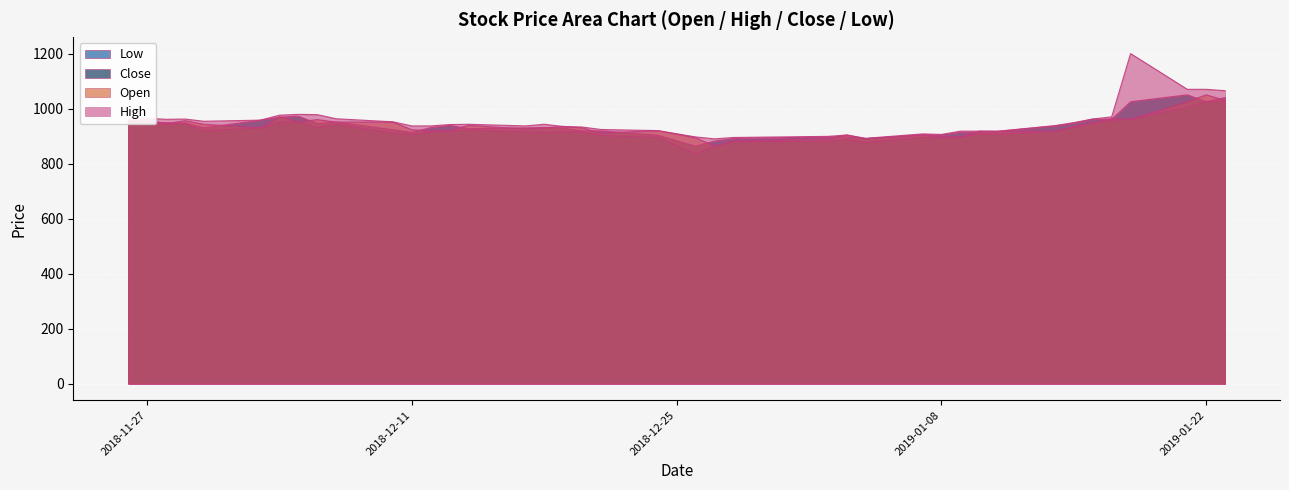

Which series has the largest total across all categories?

High